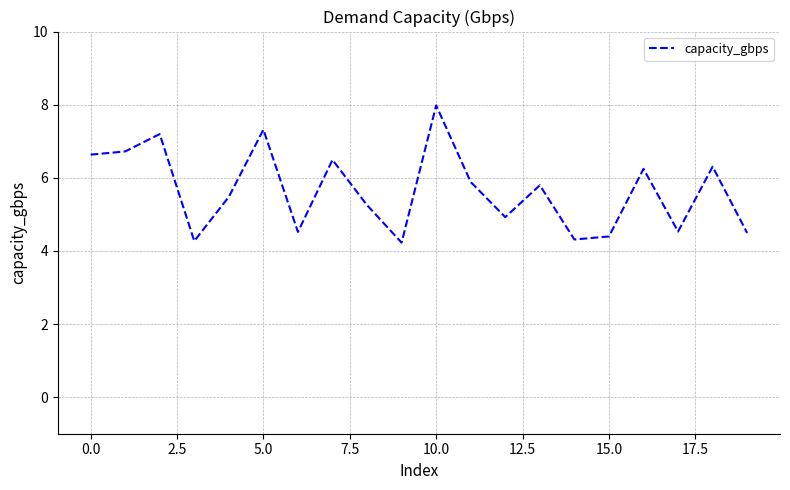

What is the greatest value displayed?

8.0